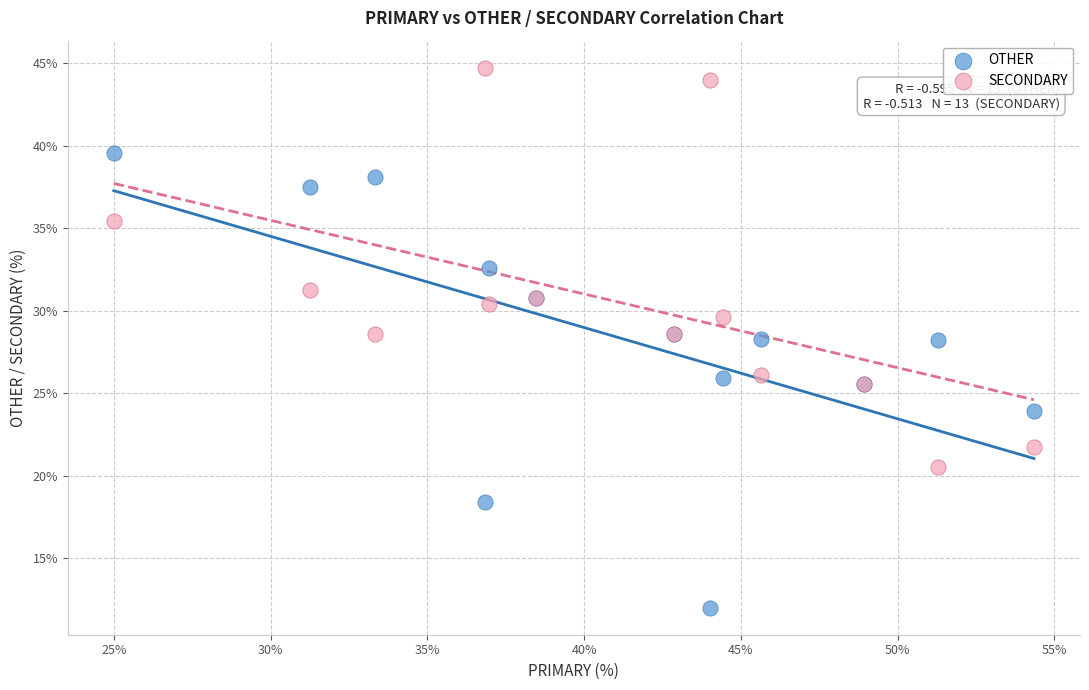

Which series contains the lowest Y value?

OTHER